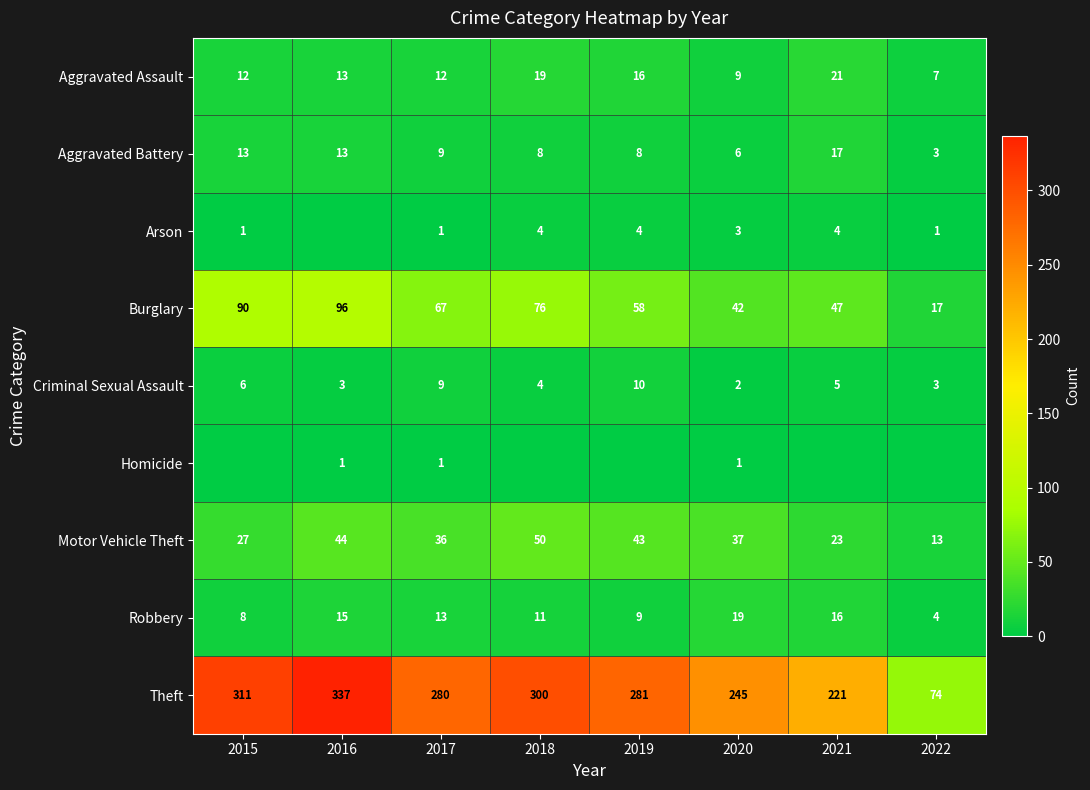

What value does the Aggravated Battery series have at 2017, to the nearest 10?

10